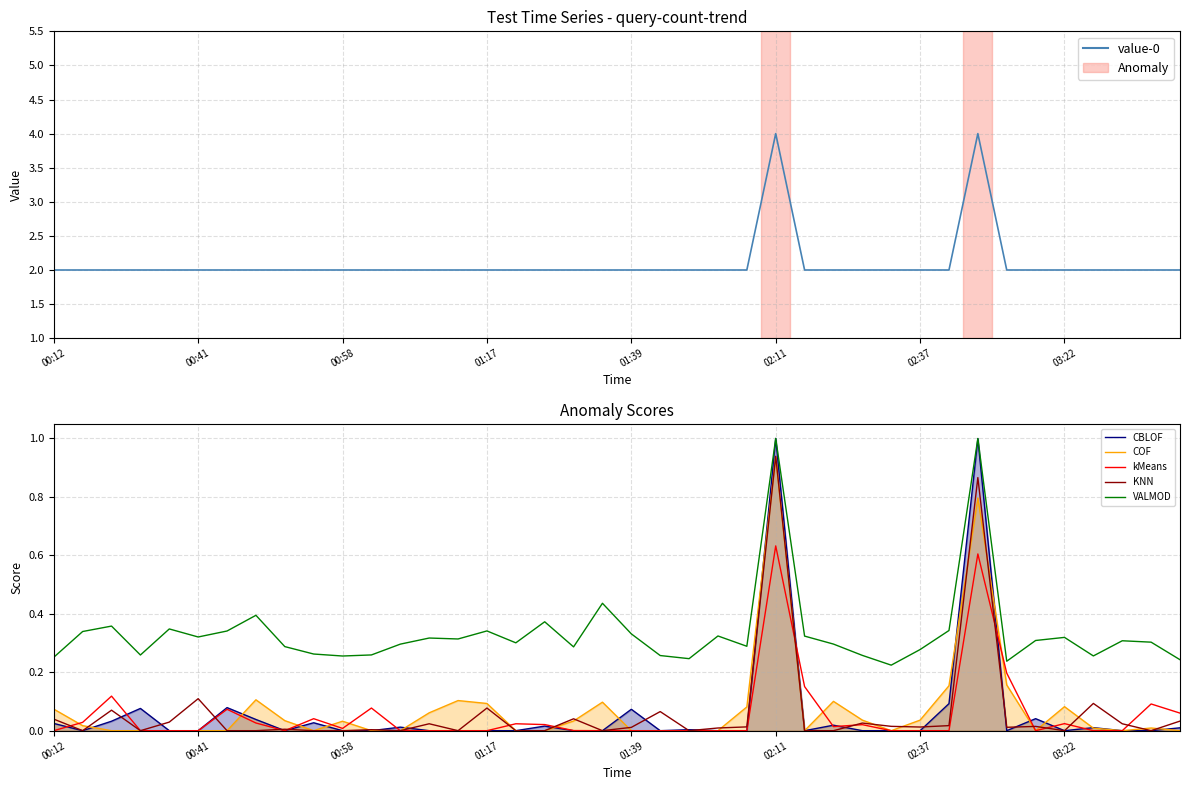

What are all the series names shown in the legend?

value-0, CBLOF, COF, kMeans, KNN, VALMOD